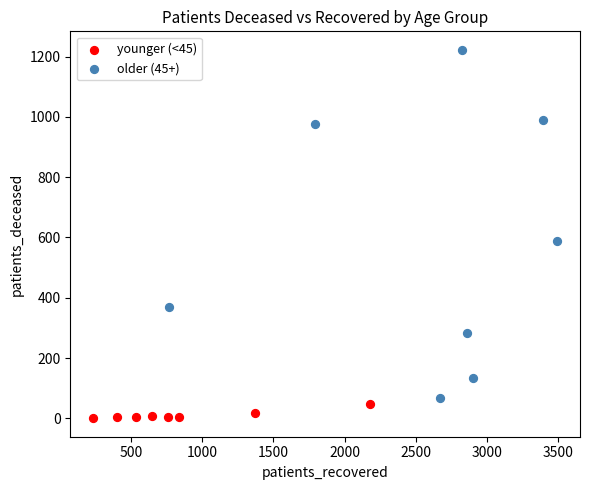

Which series has the largest Y range (max minus min)?

older (45+)